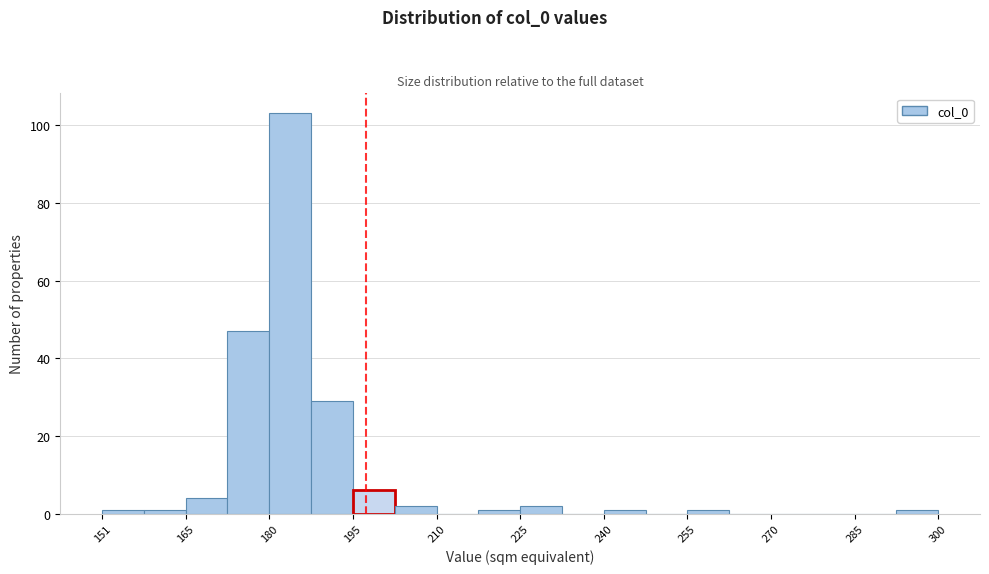

Around what value on the x-axis is the tallest bar? Give the approximate position of its centre, as read against the axis.

184